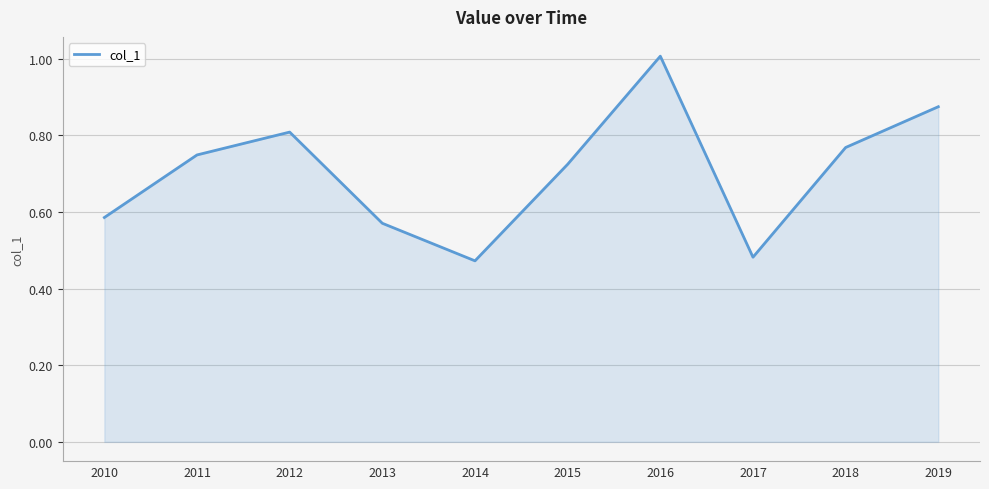

Which has a higher value, 2017 or 2012?

2012